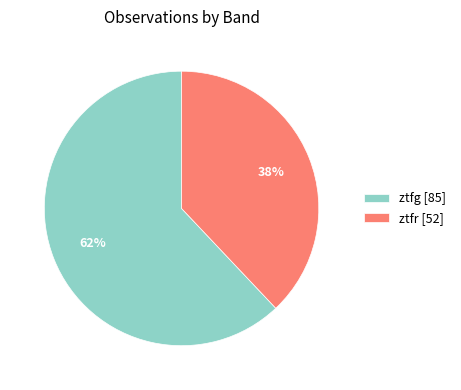

Which slice is the smallest?

ztfr